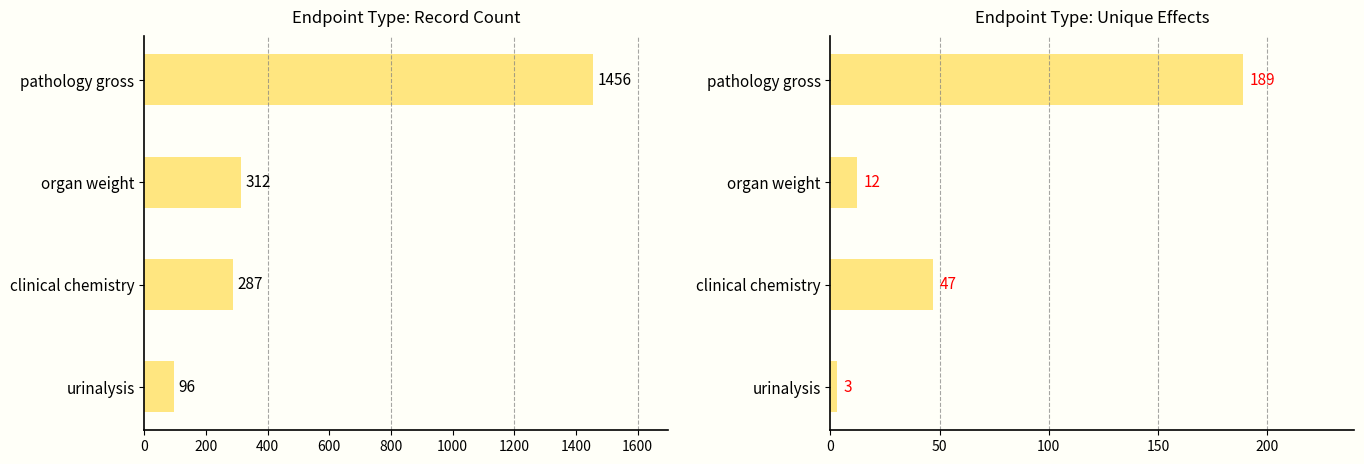

Is the value of record count at pathology gross greater than the value of unique effects at organ weight?

Yes